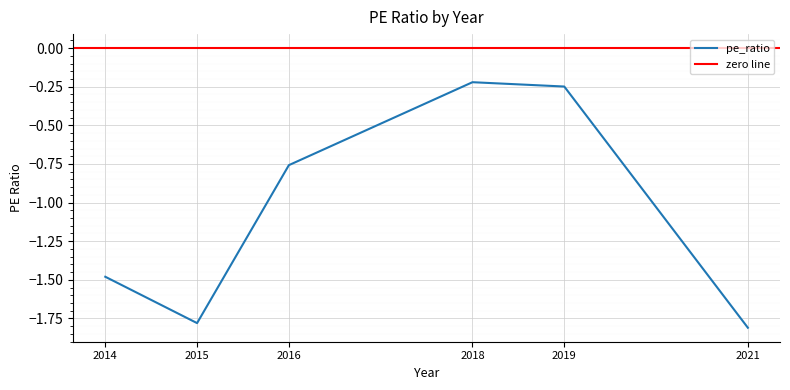

What is the sum of the values at 2014 and 2015?

-3.3